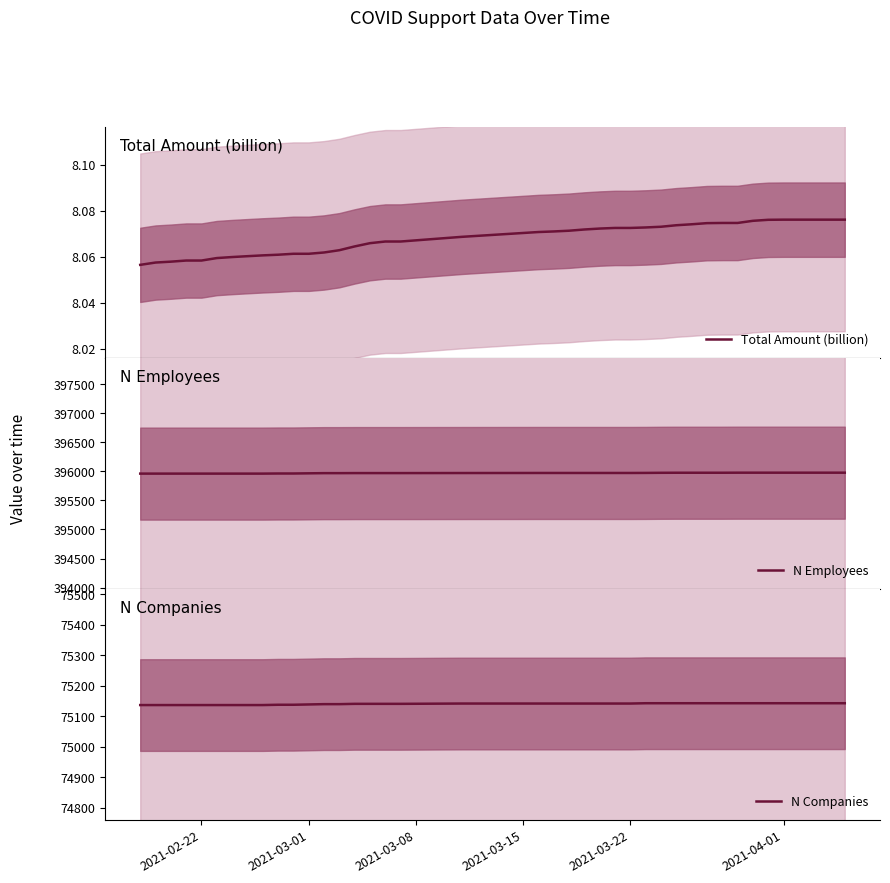

True or false: N Companies has a value of 75142 at 2021-03-22.

True